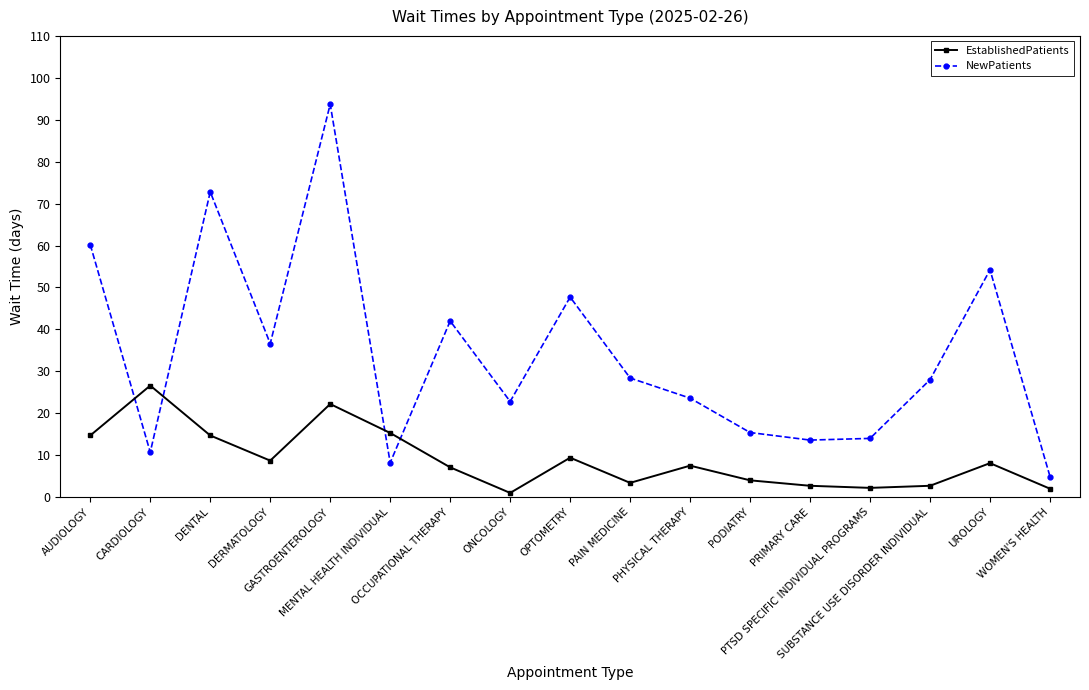

The value of EstablishedPatients at MENTAL HEALTH INDIVIDUAL is 5.0. True or false?

False